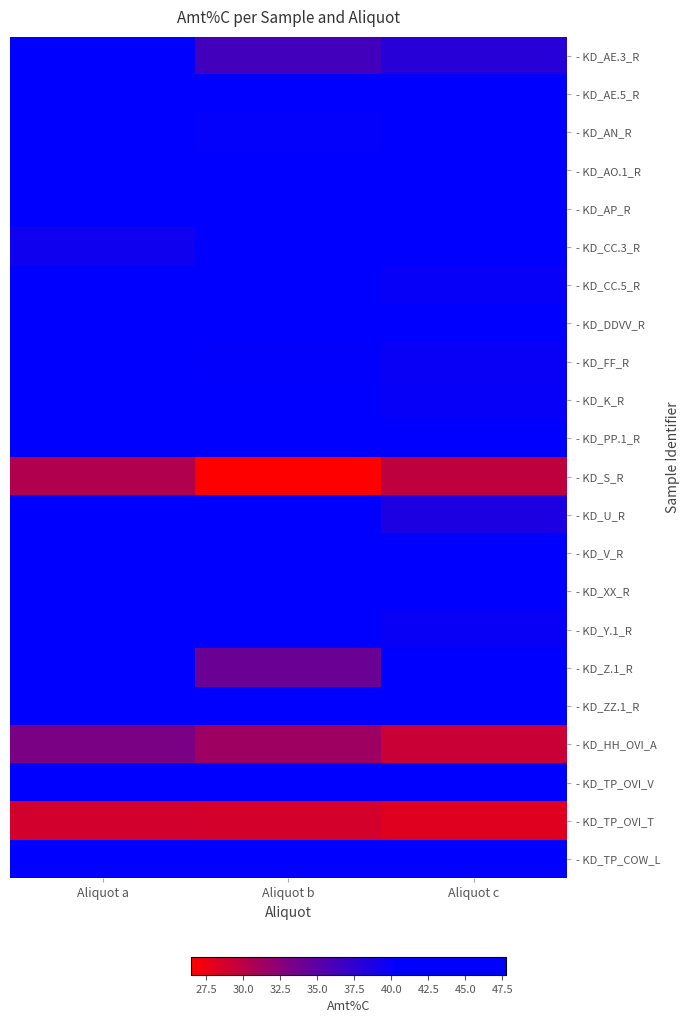

Rank the series by their maximum value, from highest to lowest.

- KD_Z.1_R, - KD_ZZ.1_R, - KD_AP_R, - KD_V_R, - KD_DDVV_R, - KD_TP_OVI_V, - KD_CC.5_R, - KD_Y.1_R, - KD_PP.1_R, - KD_AO.1_R, - KD_XX_R, - KD_AE.5_R, - KD_U_R, - KD_TP_COW_L, - KD_FF_R, - KD_AE.3_R, - KD_AN_R, - KD_CC.3_R, - KD_K_R, - KD_HH_OVI_A, - KD_S_R, - KD_TP_OVI_T